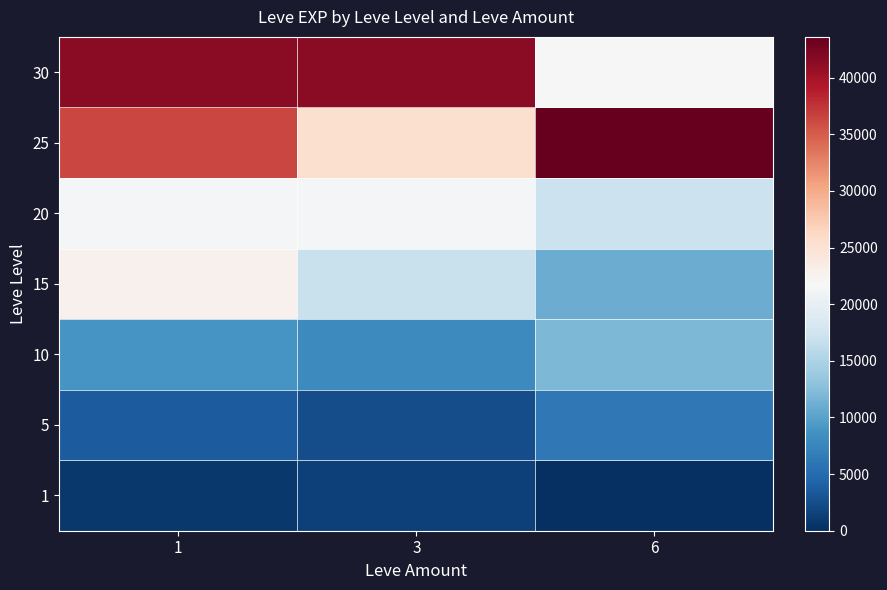

At which category is the sum across all series the highest?

1